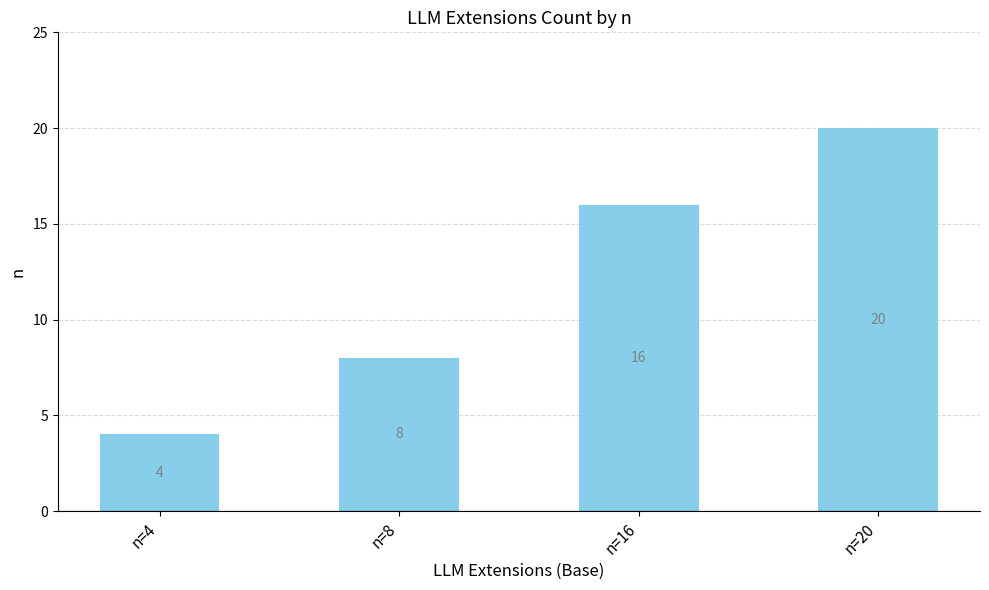

At which category does the chart reach its peak across all series?

n=20